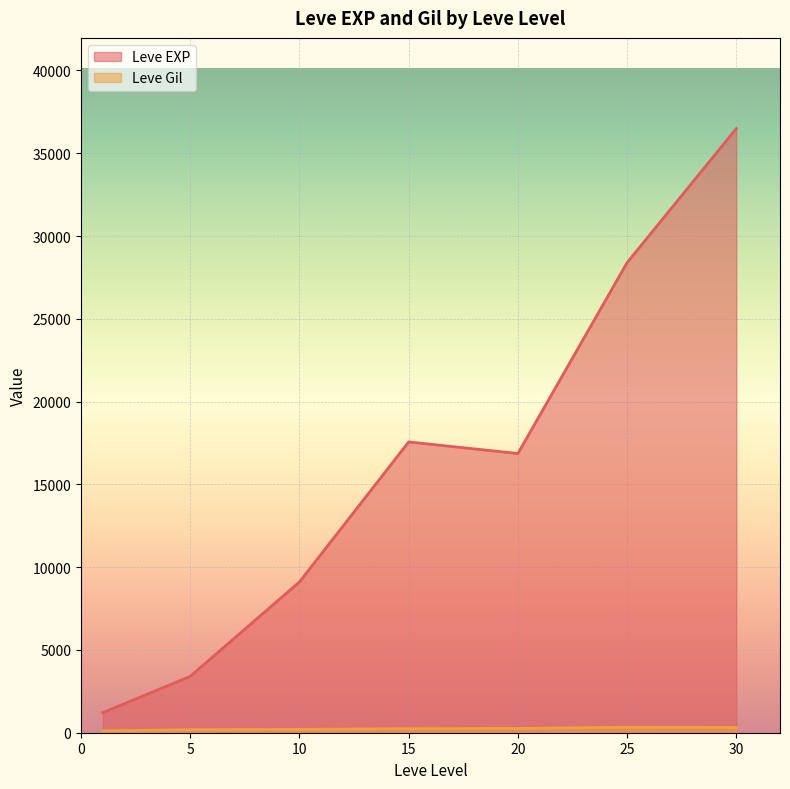

Is it true that Leve Gil equals 349 at 10?

False